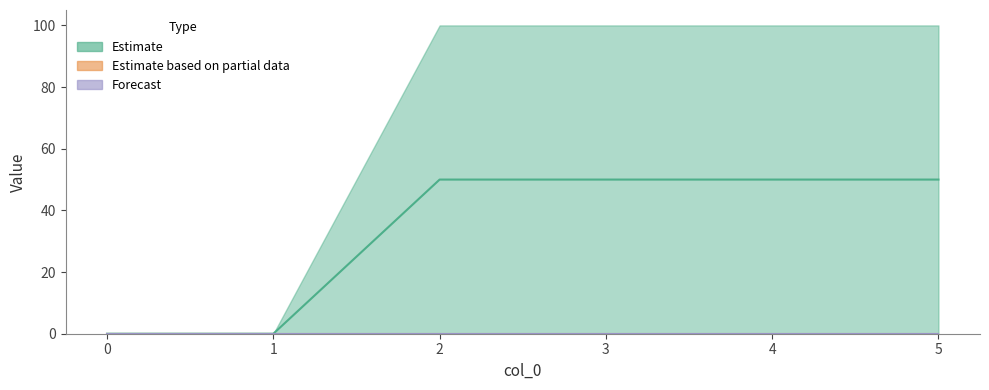

Is the value of 3 at 4 greater than the value of 5 at 4?

No